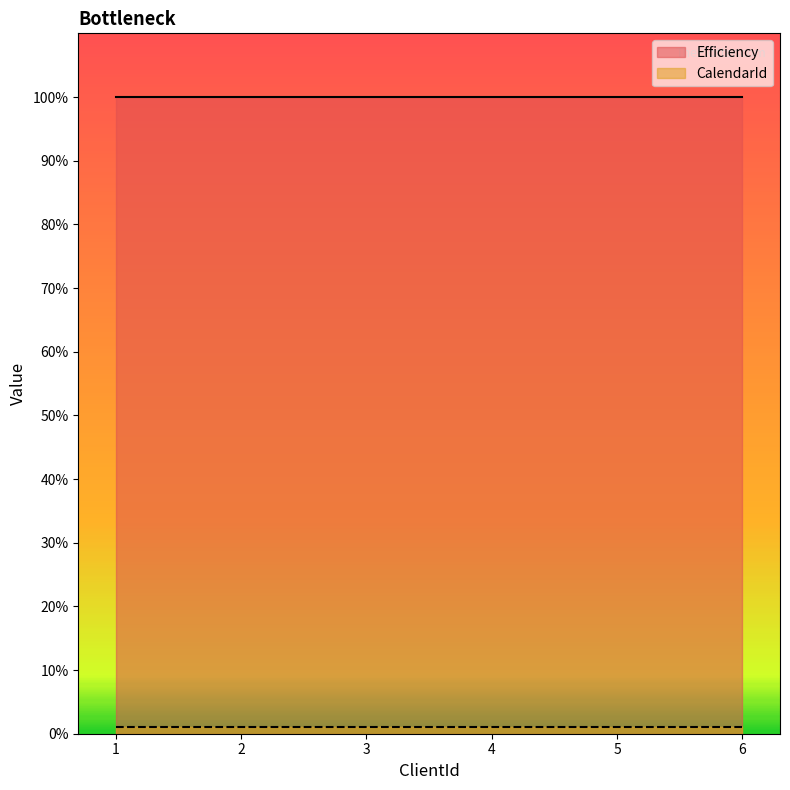

What is the value of the CalendarId point at the 3rd from the left?

1